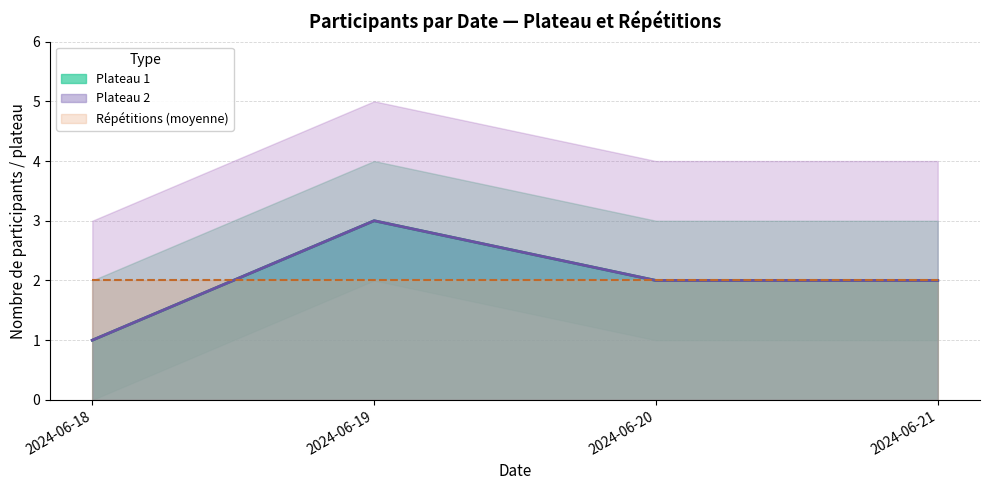

Between 2024-06-20 and 2024-06-21, which series saw the biggest shift?

Plateau 1